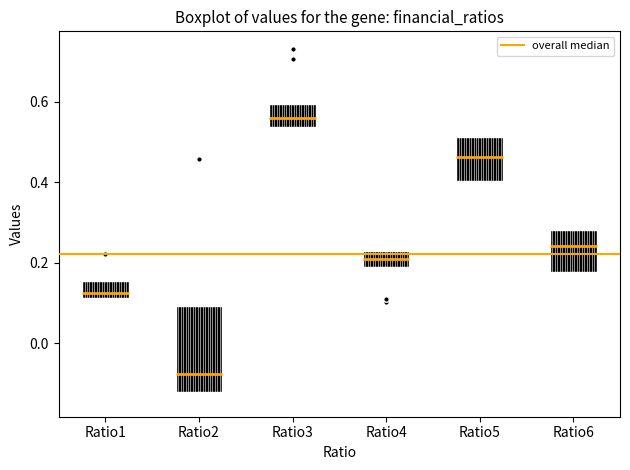

Reading left to right, transcribe this box plot: for each box, give where its median line is, the range the box spans, and where its two whiskers end, as read against the y-axis. The values are not printed on the chart, so give them approximately, as read against the axis.

Ratio1: median 0.12 (just above the box's lower edge), box 0.12 to 0.16, whiskers 0.08 to 0.18
Ratio2: median -0.08, box -0.12 to 0.10, whiskers -0.14 to 0.38
Ratio3: median 0.56, box 0.54 to 0.60, whiskers 0.46 to 0.64
Ratio4: median 0.20, box 0.18 to 0.22, whiskers 0.14 to 0.28
Ratio5: median 0.46, box 0.40 to 0.52, whiskers 0.34 to 0.64
Ratio6: median 0.24, box 0.18 to 0.28, whiskers 0.08 to 0.36